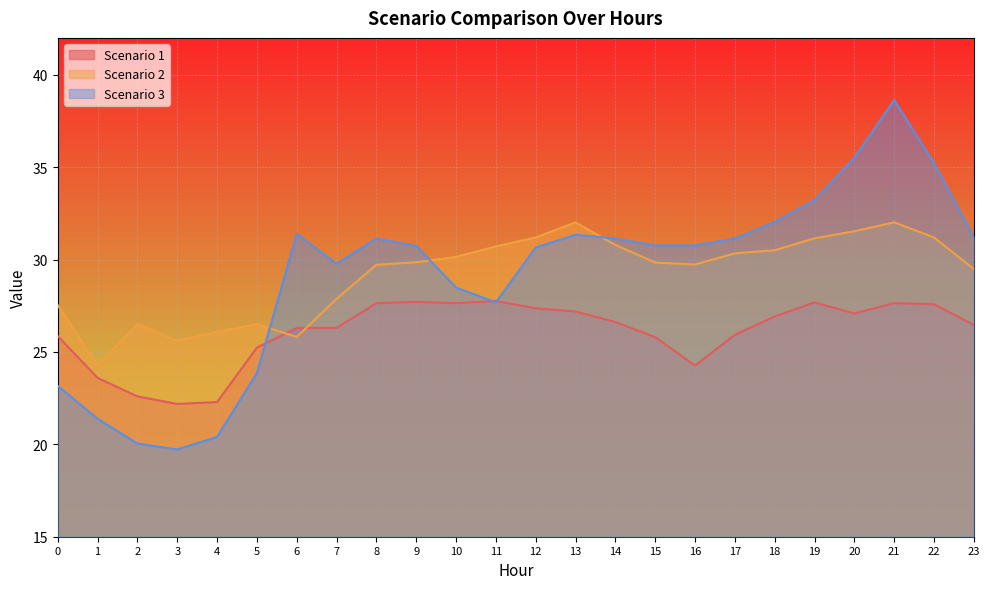

Reading right to left, extract all data points from this chart.

Scenario 1: 26.5	27.6	27.6	27.1	27.7	26.9	25.9	24.3	25.8	26.6	27.2	27.4	27.8	27.6	27.7	27.6	26.3	26.3	25.2	22.3	22.2	22.6	23.6	25.9
Scenario 2: 29.5	31.2	32.0	31.5	31.2	30.5	30.3	29.7	29.8	30.8	32.0	31.2	30.7	30.1	29.9	29.7	27.9	25.8	26.5	26.1	25.6	26.5	24.3	27.5
Scenario 3: 31.2	35.2	38.6	35.5	33.2	32.0	31.1	30.8	30.8	31.1	31.3	30.7	27.7	28.5	30.7	31.1	29.8	31.4	23.9	20.4	19.7	20.0	21.4	23.2